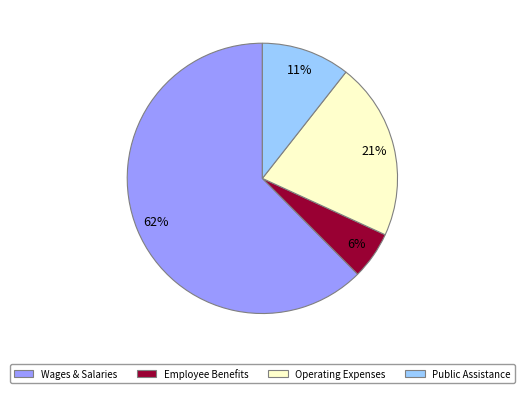

Is there a majority slice in this chart?

Yes